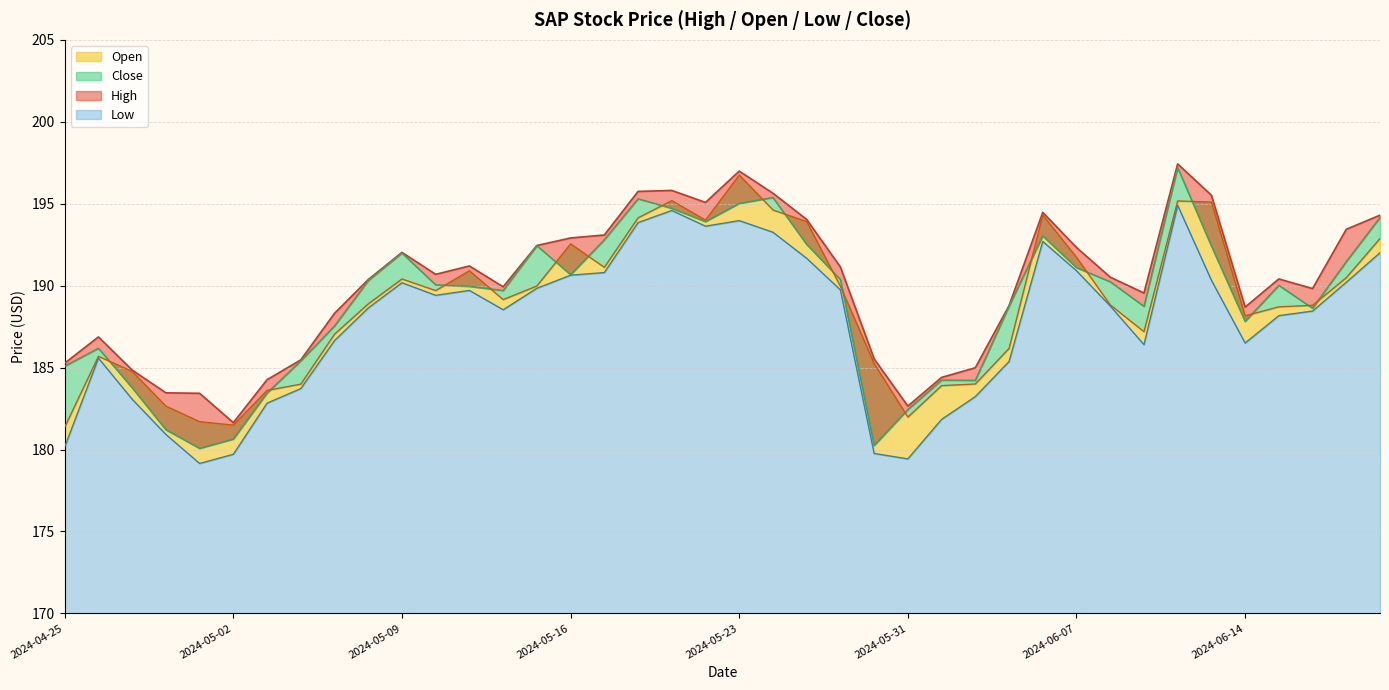

True or false: High has a value of 192.0 at 2024-05-09.

True